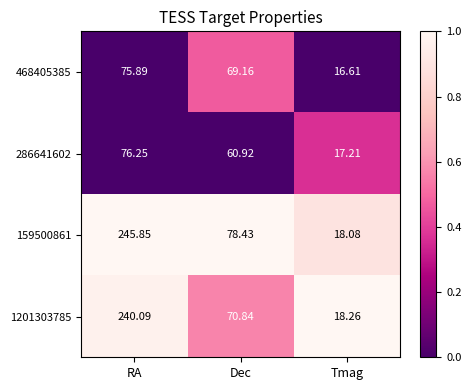

Which category has the highest value across all series?

RA